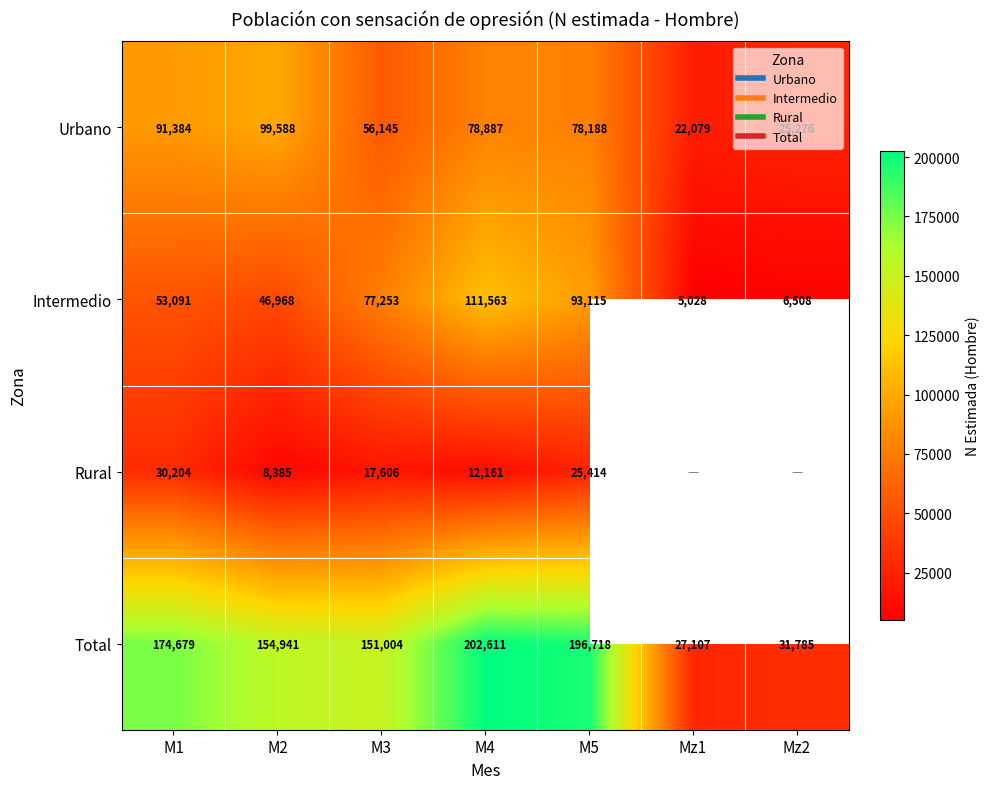

What is the sum of the Total values at M1 and M4?

377290.0